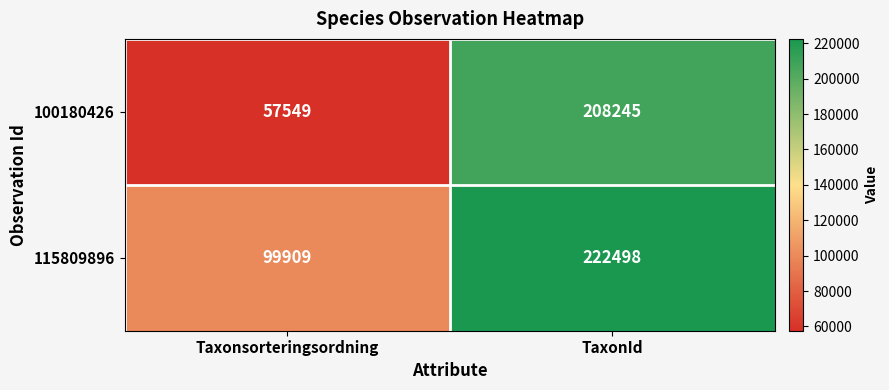

What is the spread (max minus min) of values at TaxonId?

14253